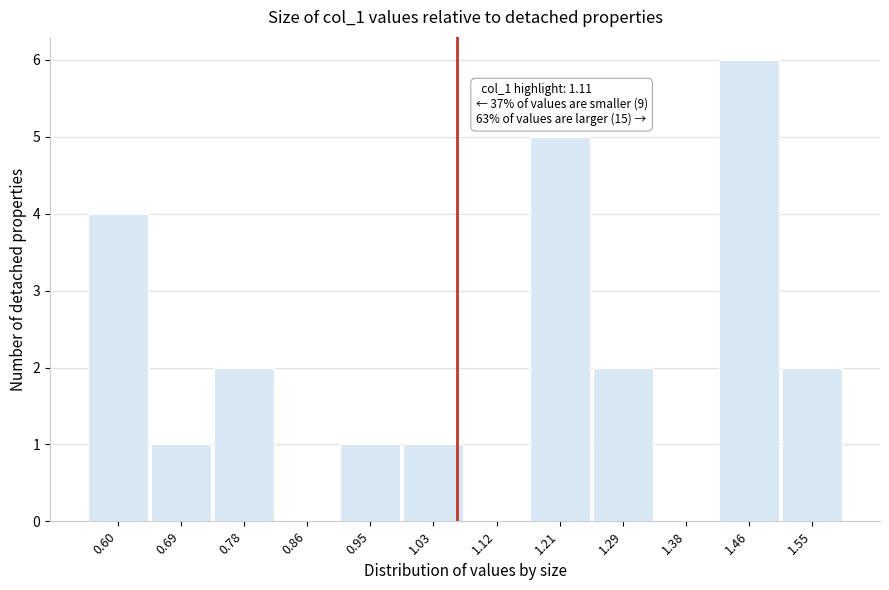

Reading right to left, transcribe all the data shown in this chart.

1.55=2	1.46=6	1.38=0	1.29=2	1.21=5	1.12=0	1.03=1	0.95=1	0.86=0	0.78=2	0.69=1	0.60=4